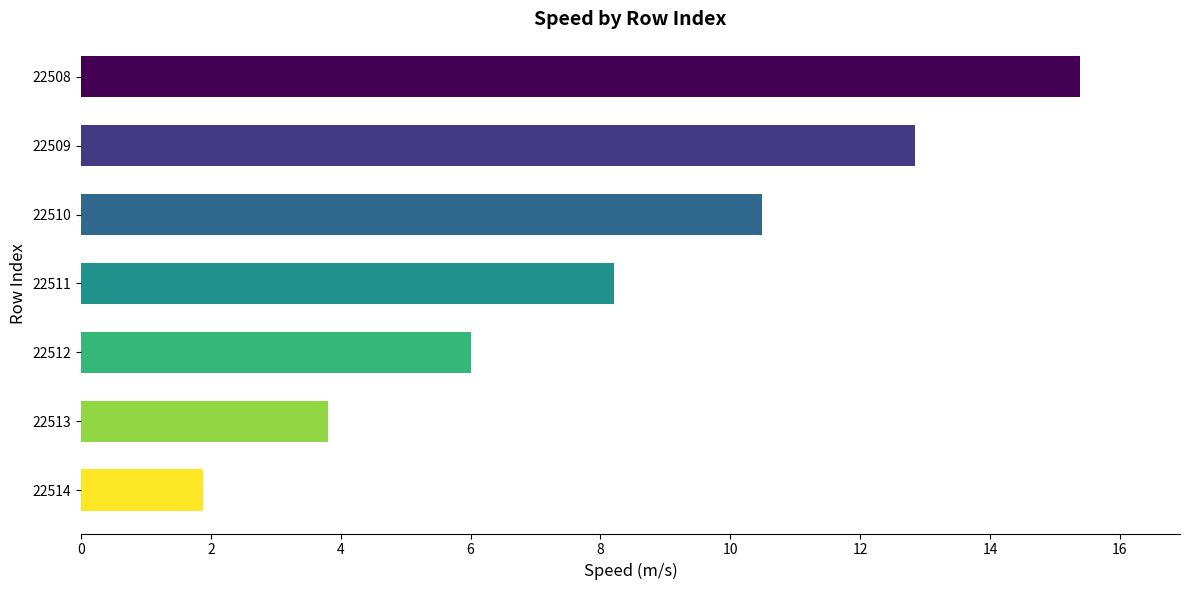

Between 22511 and 22508, which is larger?

22508